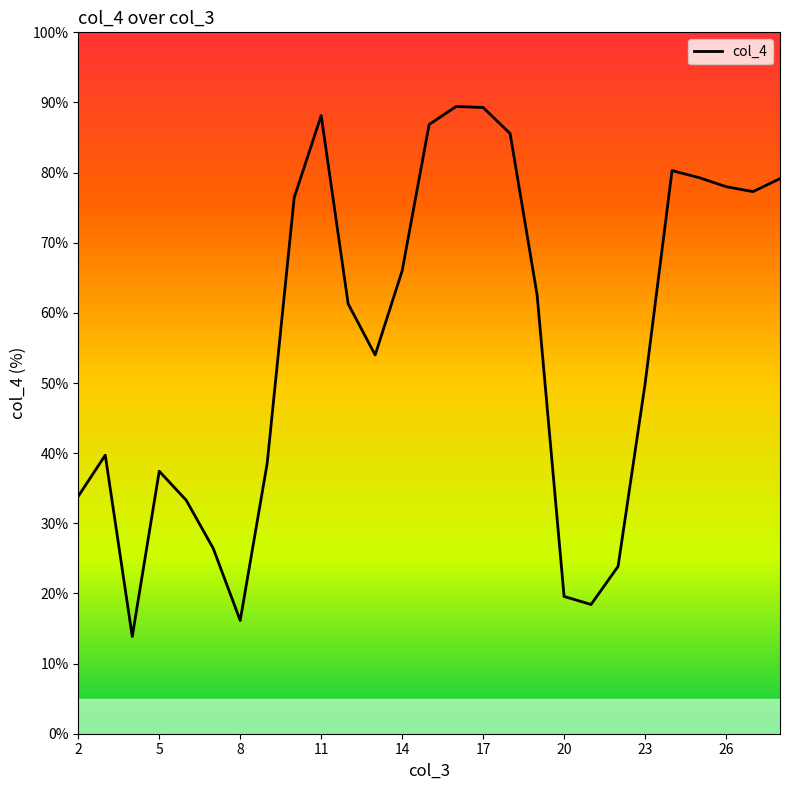

What is the maximum value shown in the chart?

89.4